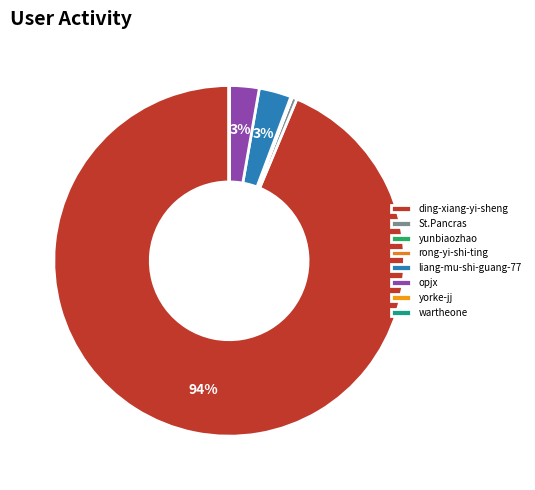

Is it true that liang-mu-shi-guang-77 is 1% of the pie?

False